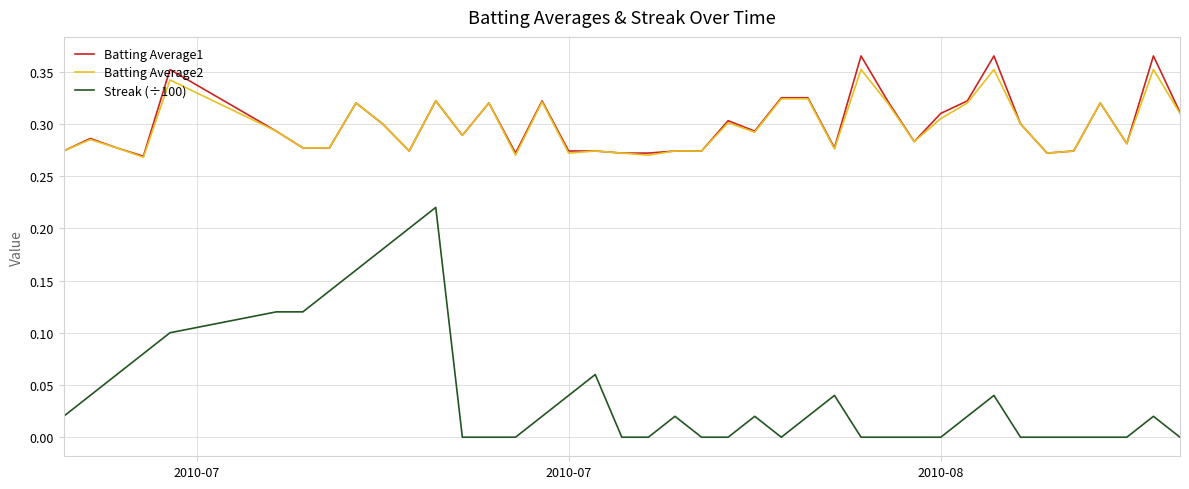

Which series has the widest spread of values?

Streak (÷100)